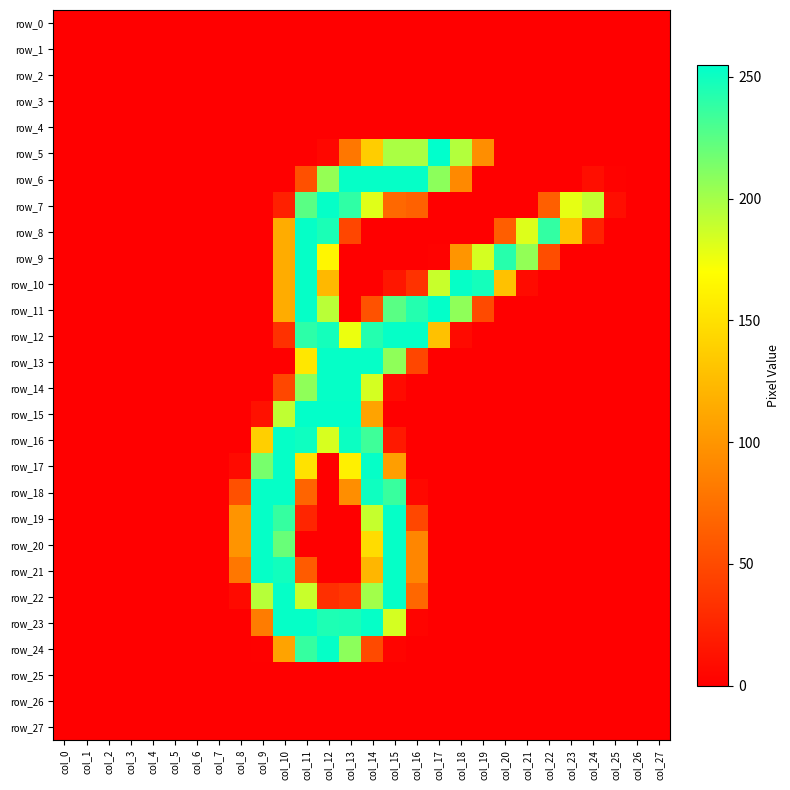

True or false: row_24 has a value of -89 at col_2.

False